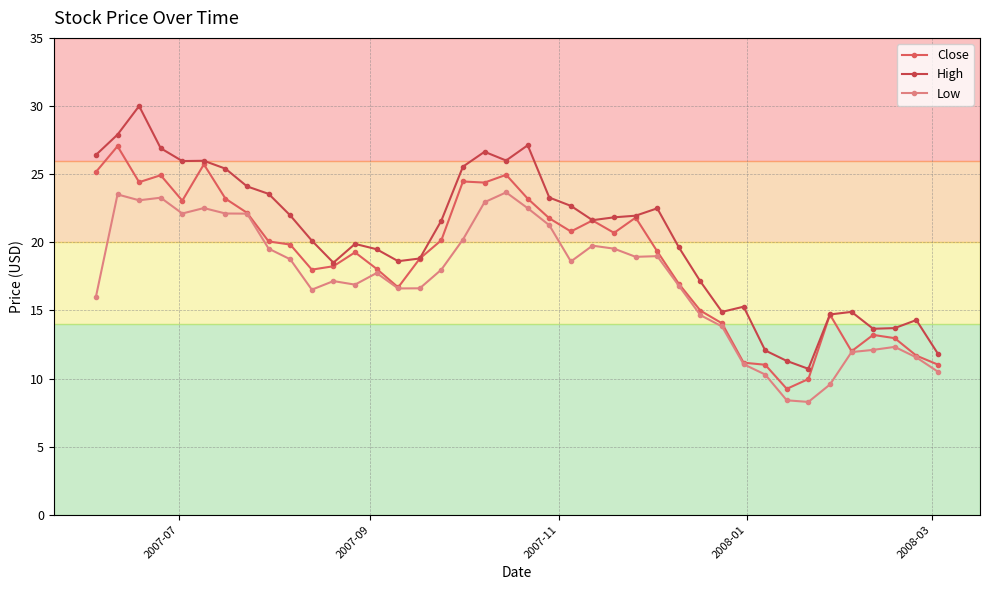

True or false: Close has more than 1 points higher than both neighbors.

True